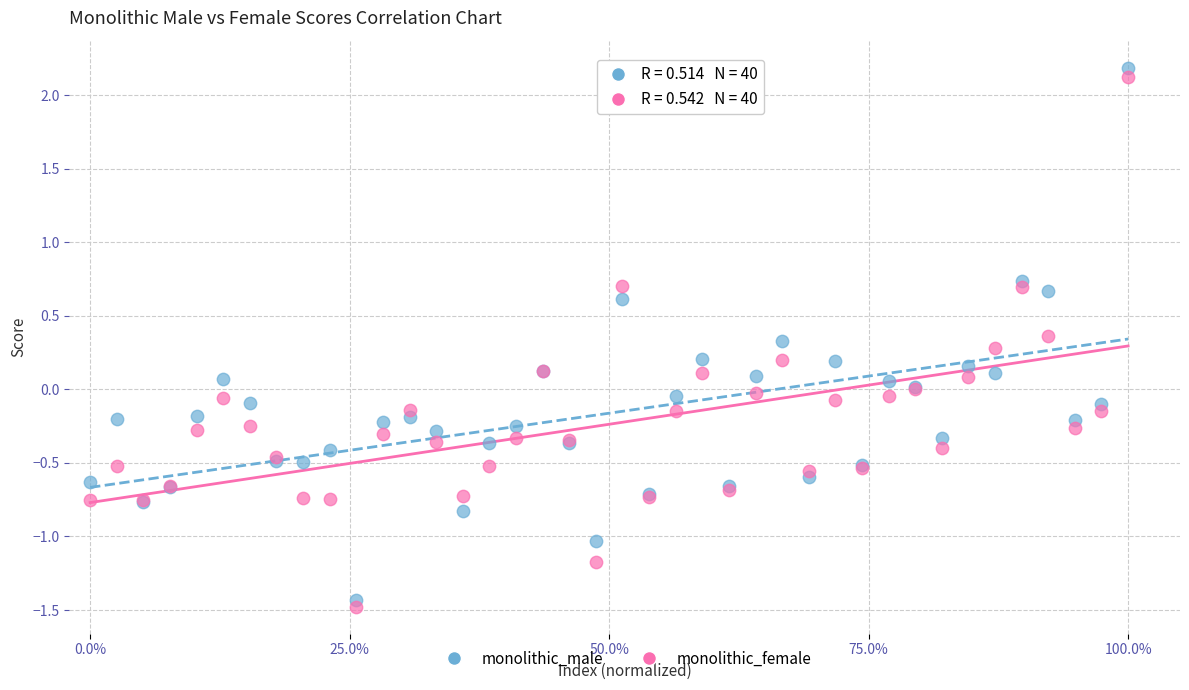

Which series has the largest Y range (max minus min)?

monolithic_male